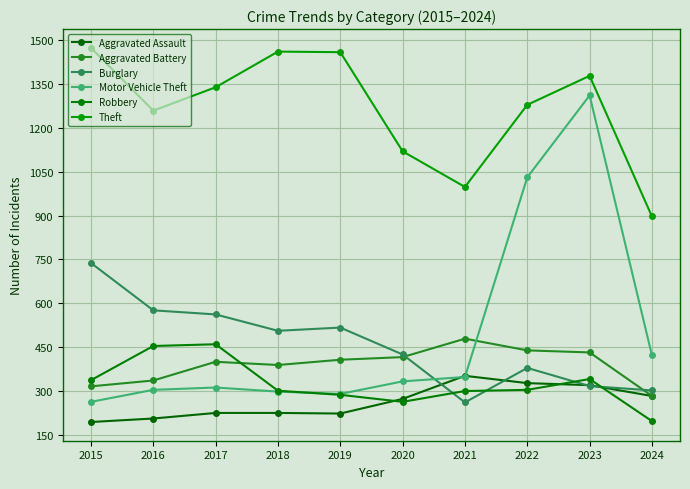

Between 2019 and 2015, which is larger?

2019